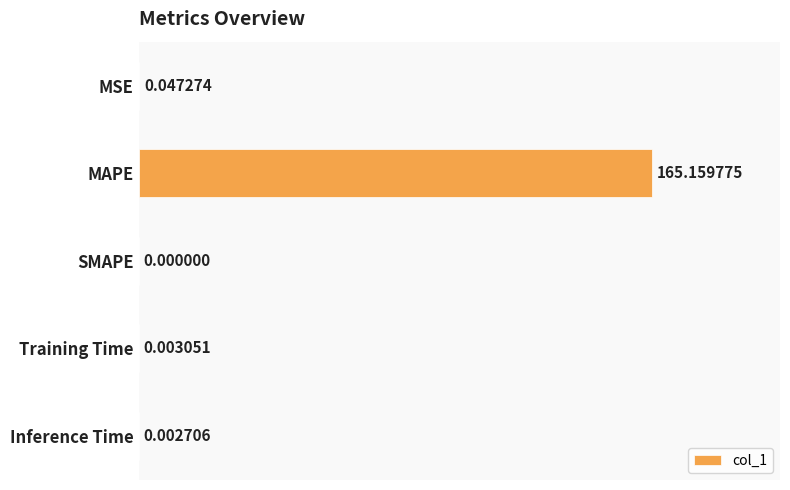

At which category does the chart reach its peak across all series?

MAPE